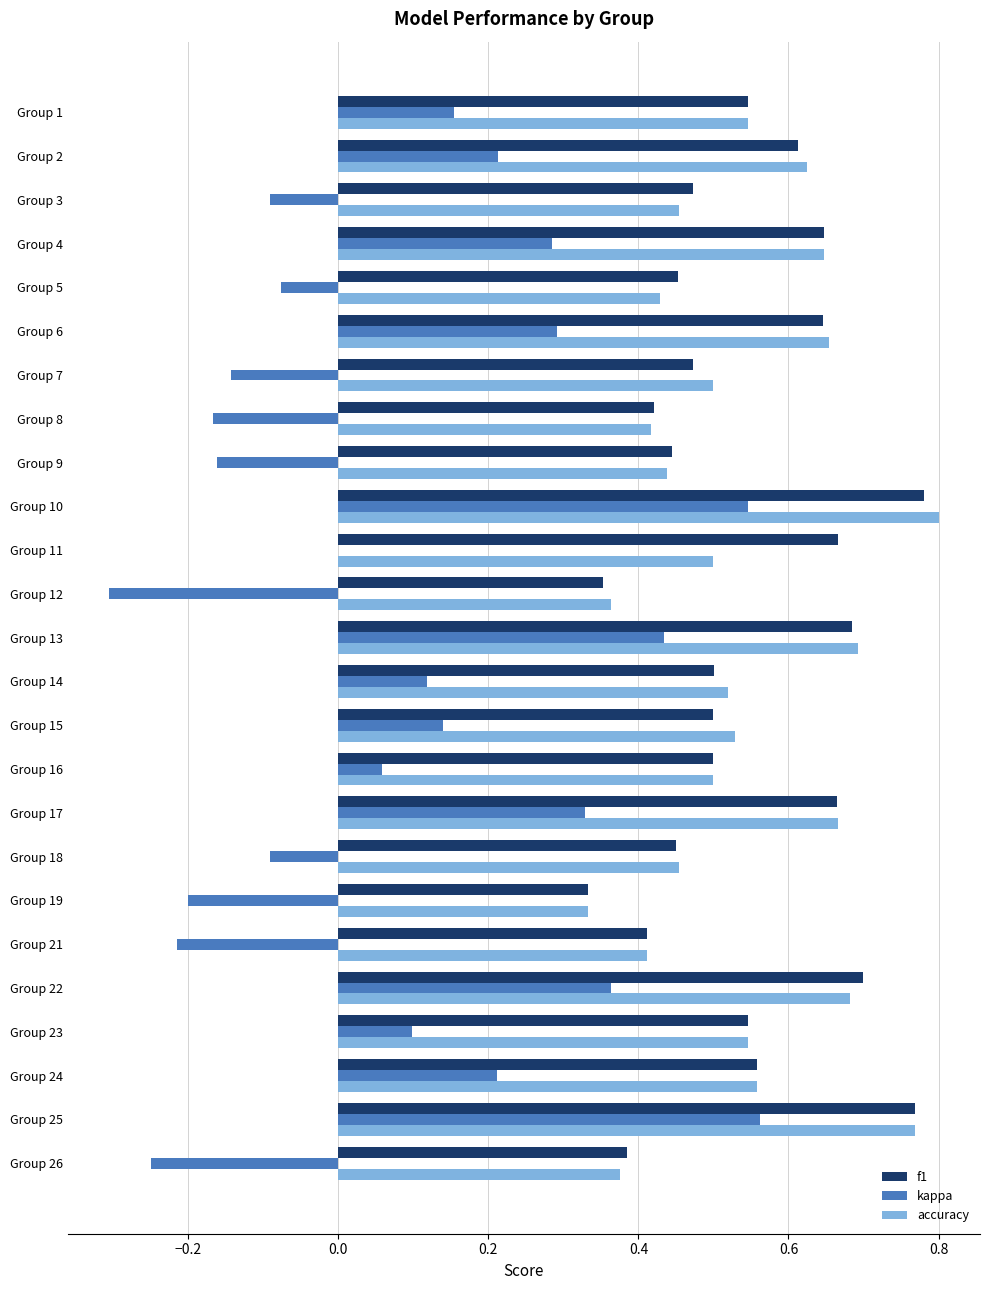

True or false: f1 has a value of 0.5 at Group 1.

True